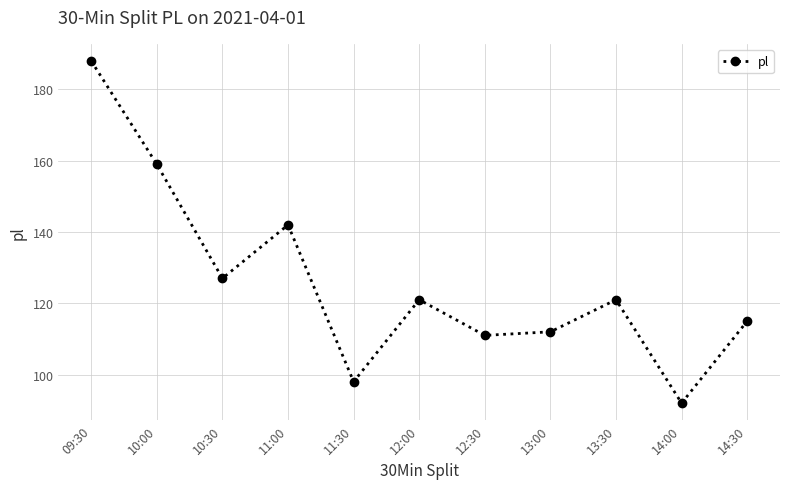

How many lines are shown in the chart?

1